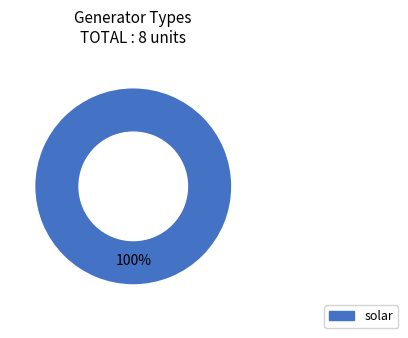

Is there a majority slice in this chart?

Yes